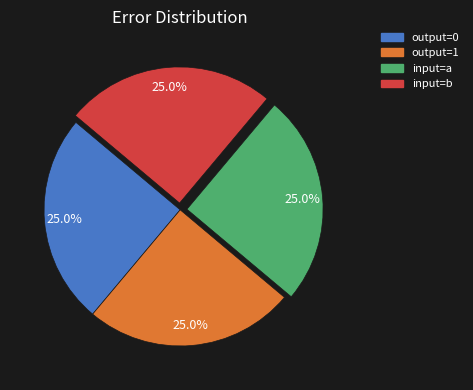

Count the number of slices in the pie.

4